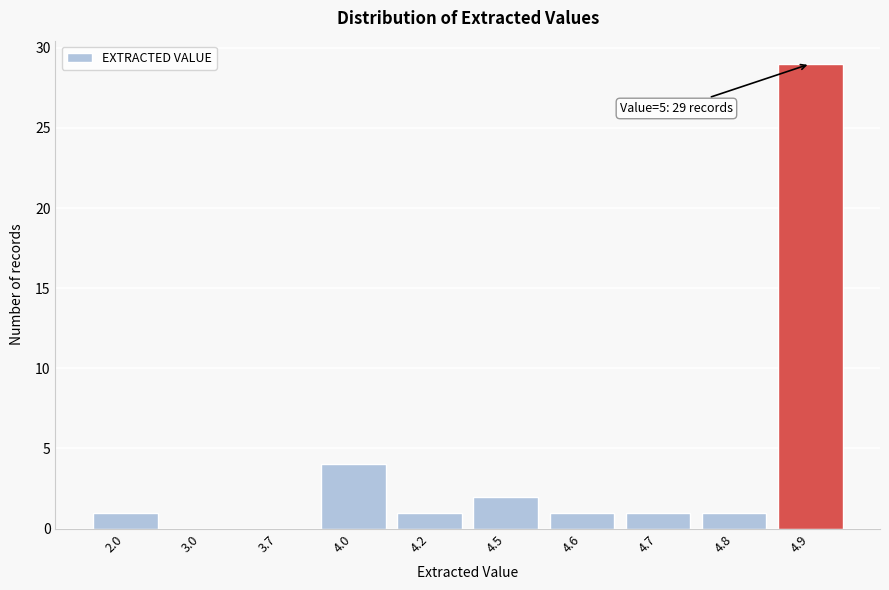

Reading right to left, list all the values displayed in this chart.

4.9=29	4.8=1	4.7=1	4.6=1	4.5=2	4.2=1	4.0=4	3.7=0	3.0=0	2.0=1